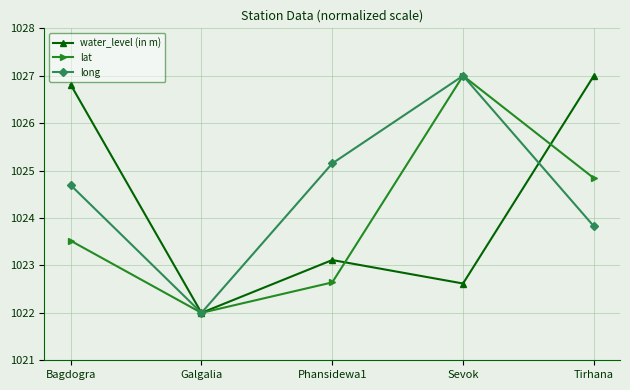

Reading left to right, extract all data points from this chart.

water_level (in m): Bagdogra=1026.8	Galgalia=1022.0	Phansidewa1=1023.1	Sevok=1022.6	Tirhana=1027.0
lat: Bagdogra=1023.5	Galgalia=1022.0	Phansidewa1=1022.6	Sevok=1027.0	Tirhana=1024.8
long: Bagdogra=1024.7	Galgalia=1022.0	Phansidewa1=1025.2	Sevok=1027.0	Tirhana=1023.8